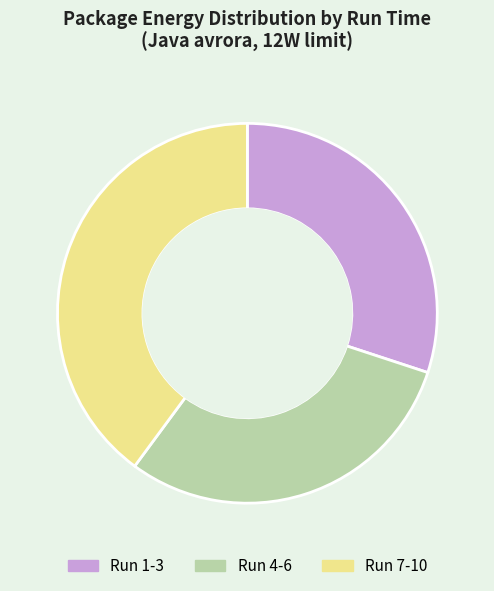

How many segments does this pie chart have?

3